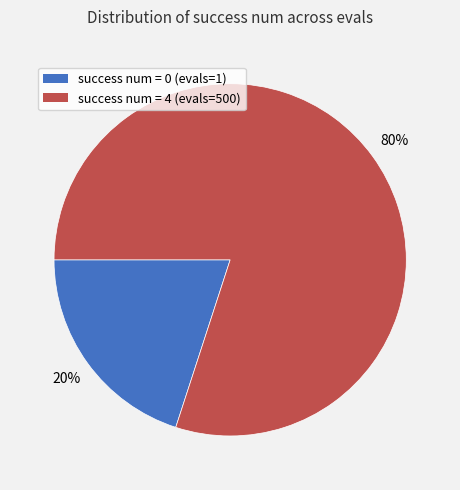

True or false: success num = 4 accounts for 88% of the total.

False